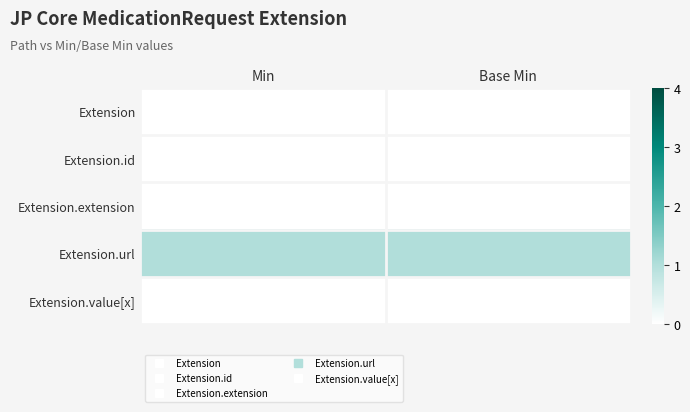

What is the total value across all series at Min?

1